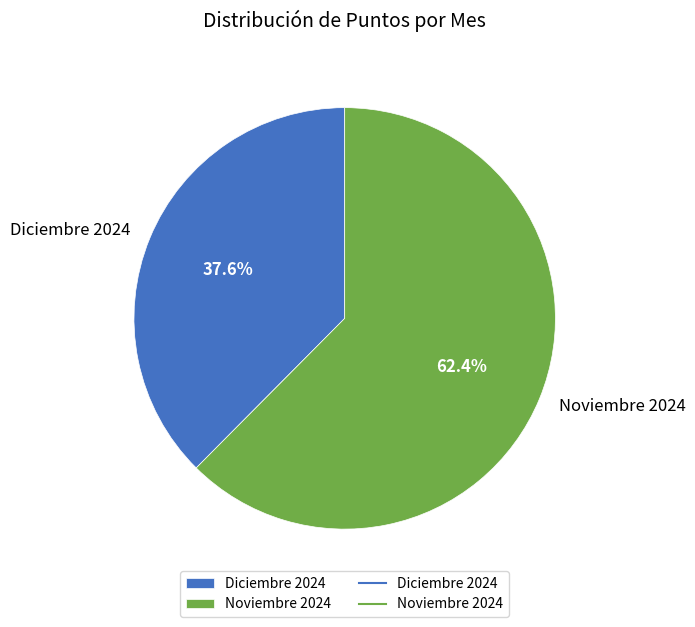

Is it true that Noviembre 2024 is 53% of the pie?

False